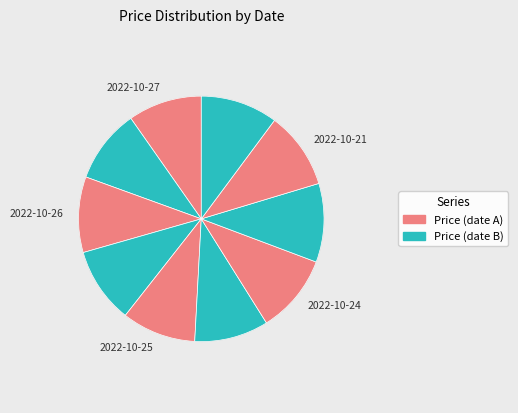

Which category has the biggest portion of the pie?

2022-10-24